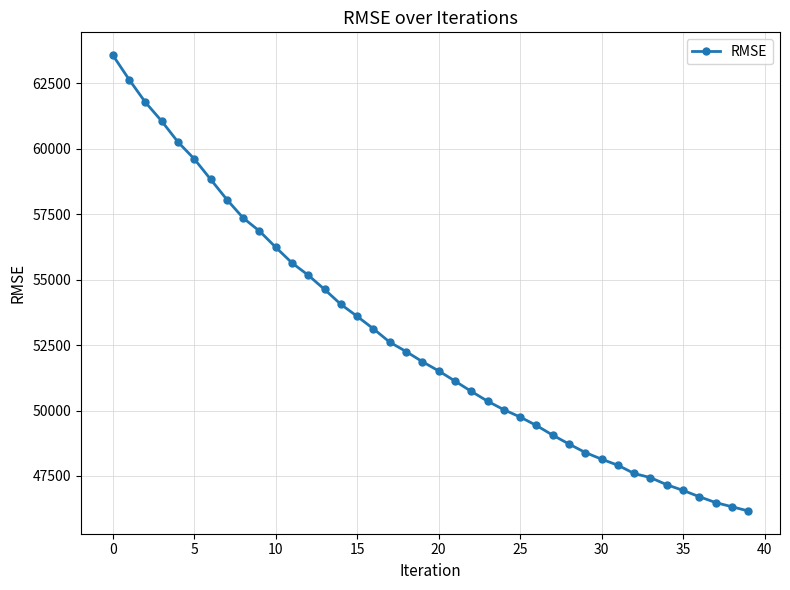

What is the value of the 11th point from the left?

56234.6